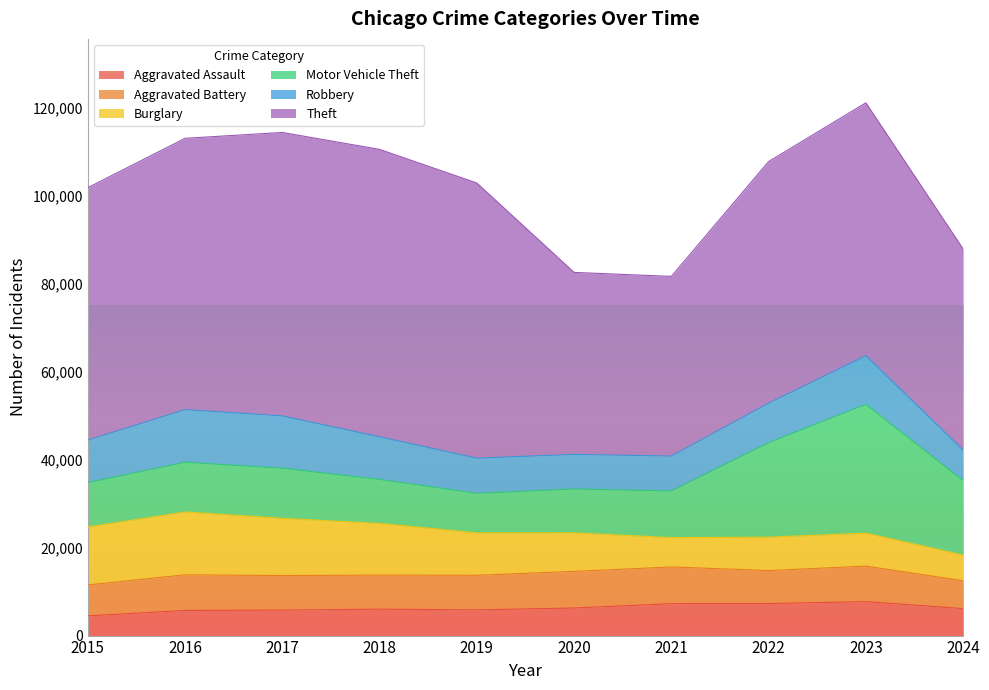

Which category has the lowest value in the Burglary series?

2024